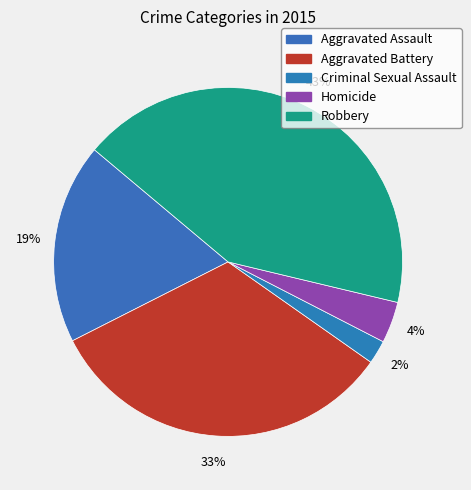

Is Criminal Sexual Assault the majority of the pie?

No